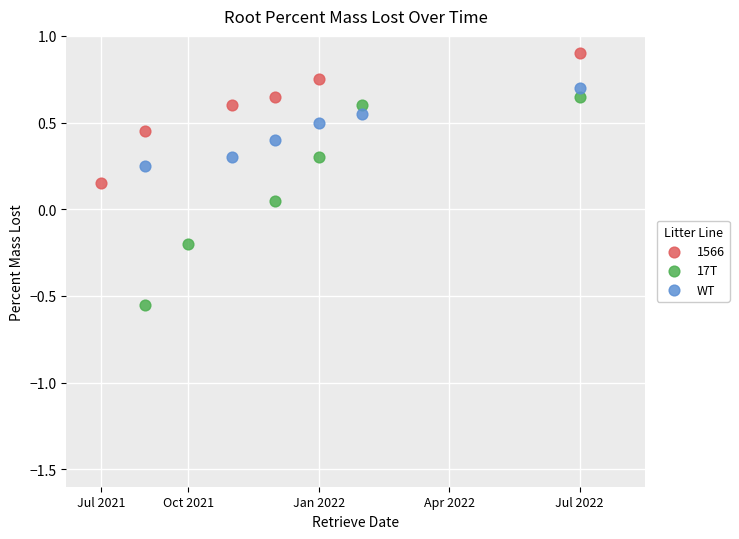

Which series reaches the minimum Y coordinate?

17T